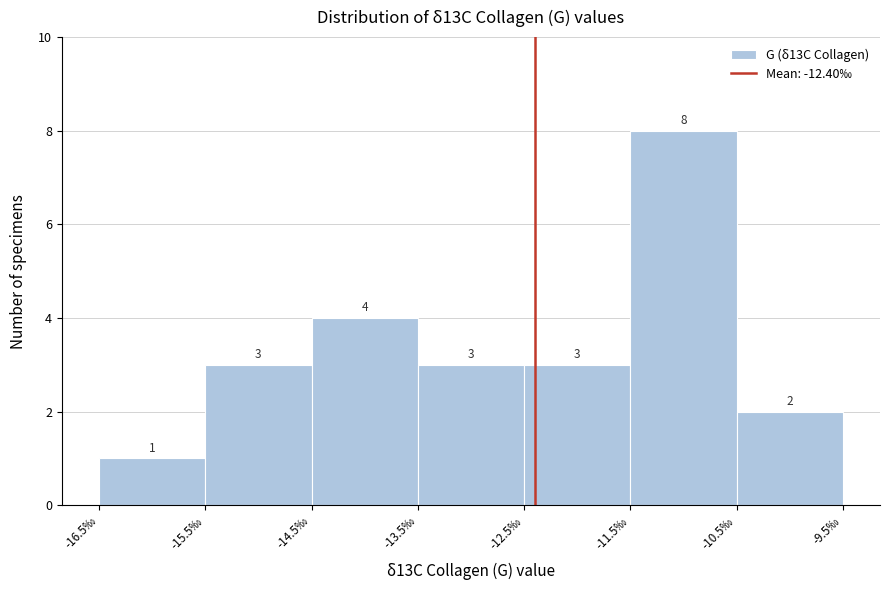

Over which range of the x-axis is the bar tallest?

-11.5 to -10.5